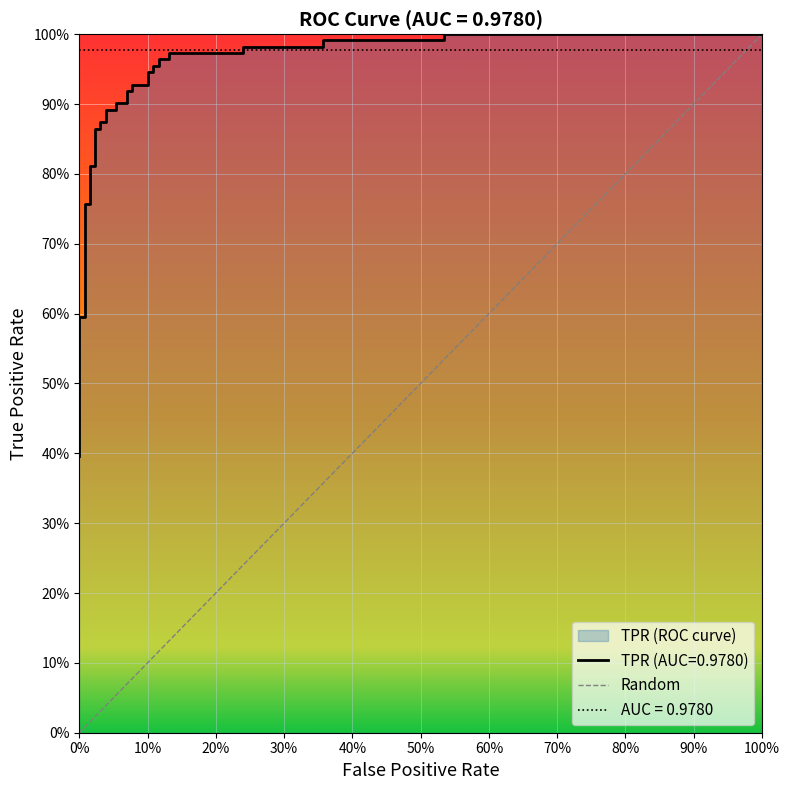

Does the chart display data point markers on the line(s)?

No